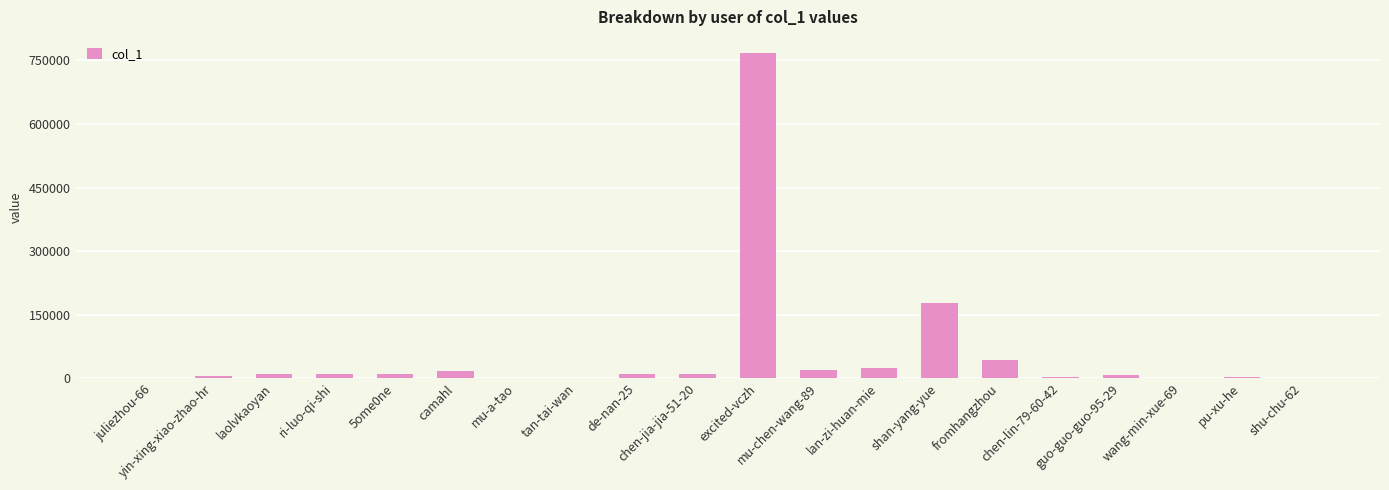

At which category does the chart reach its peak across all series?

excited-vczh